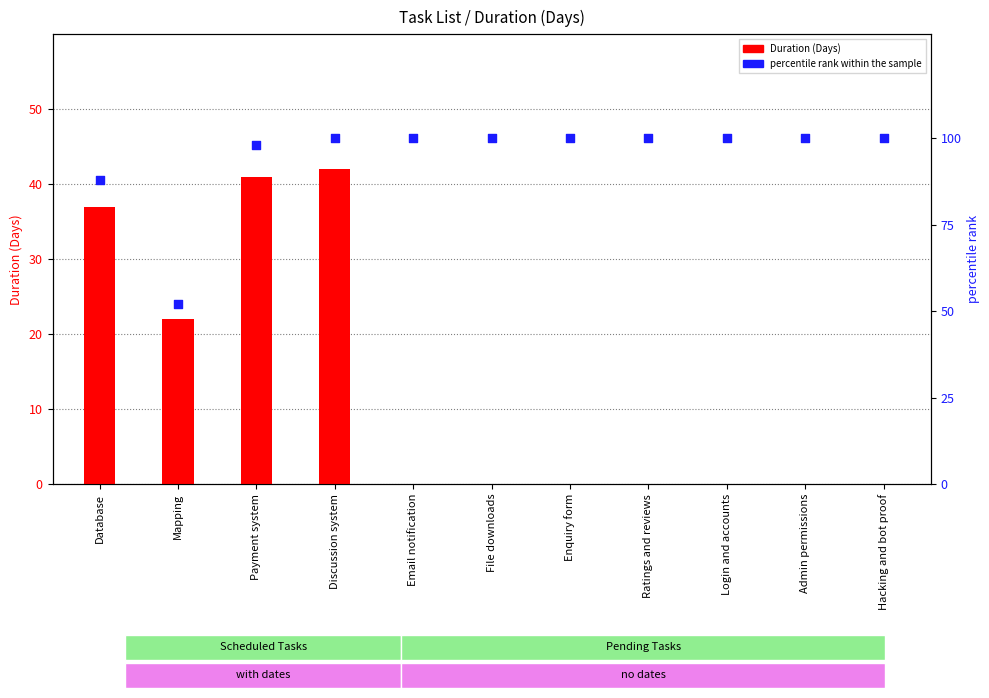

Which series has the largest total across all categories?

percentile rank within the sample